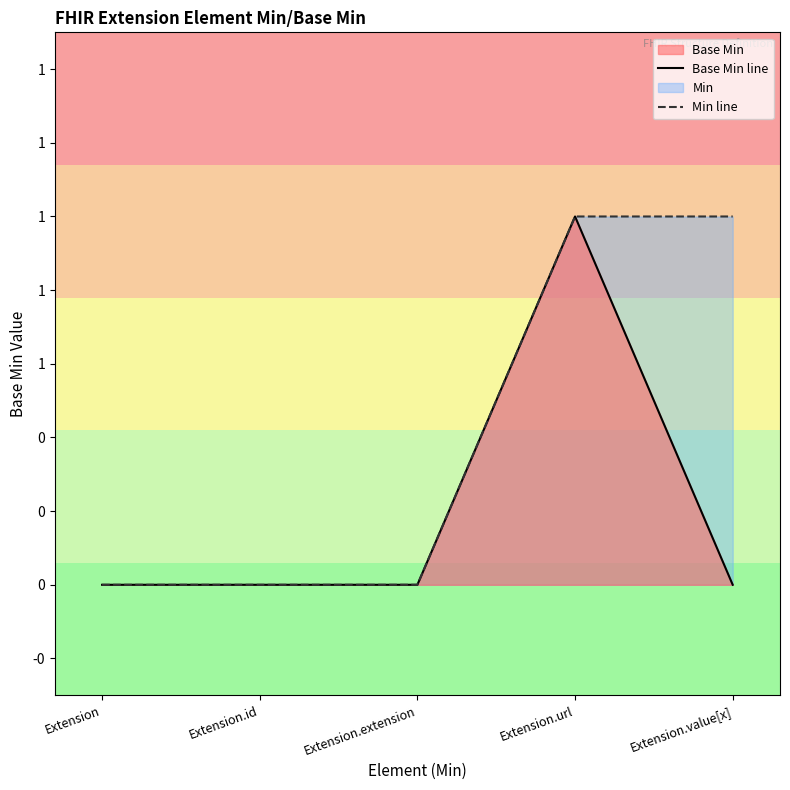

True or false: Base Min line and Min line cross at least once.

False